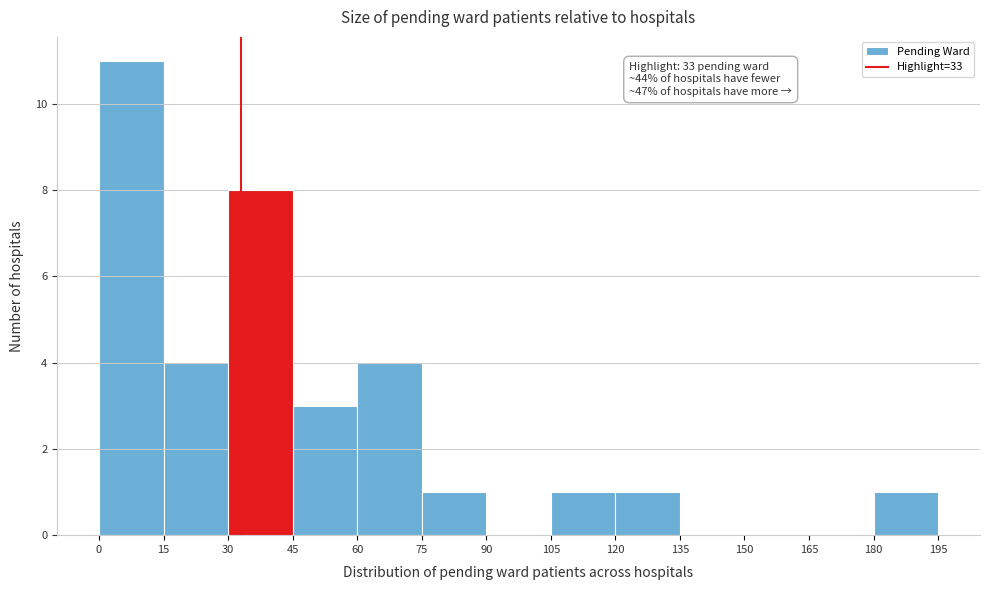

Over which range of the x-axis is the bar tallest?

0 to 15